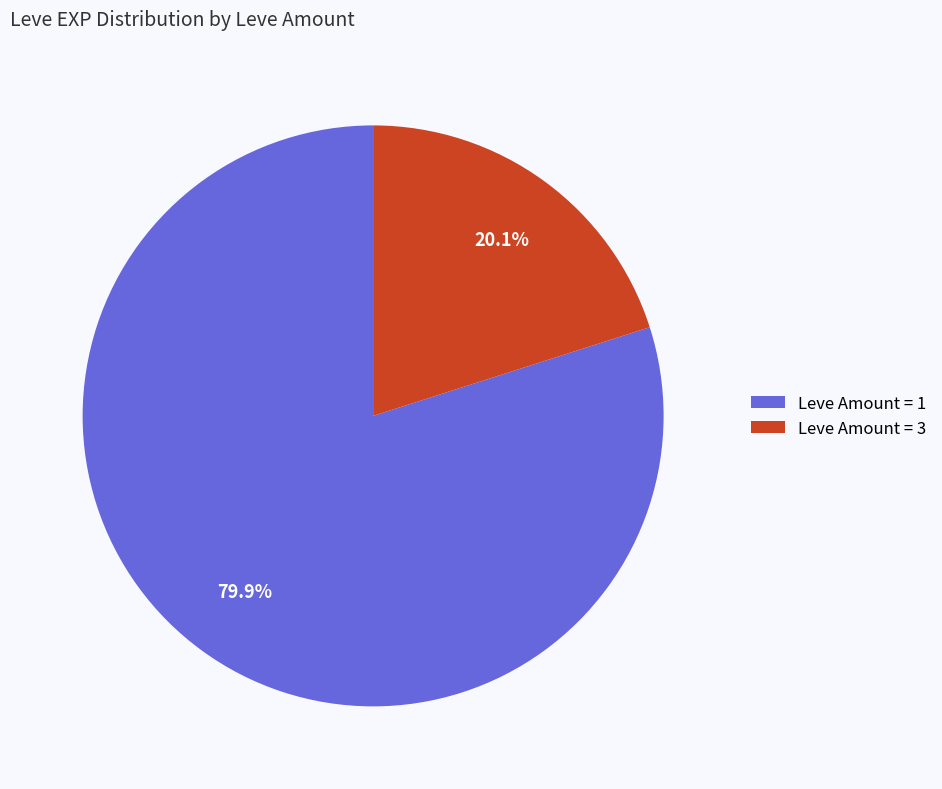

What is the ratio of the value at Leve Amount = 3 to the value at Leve Amount = 1?

0.3